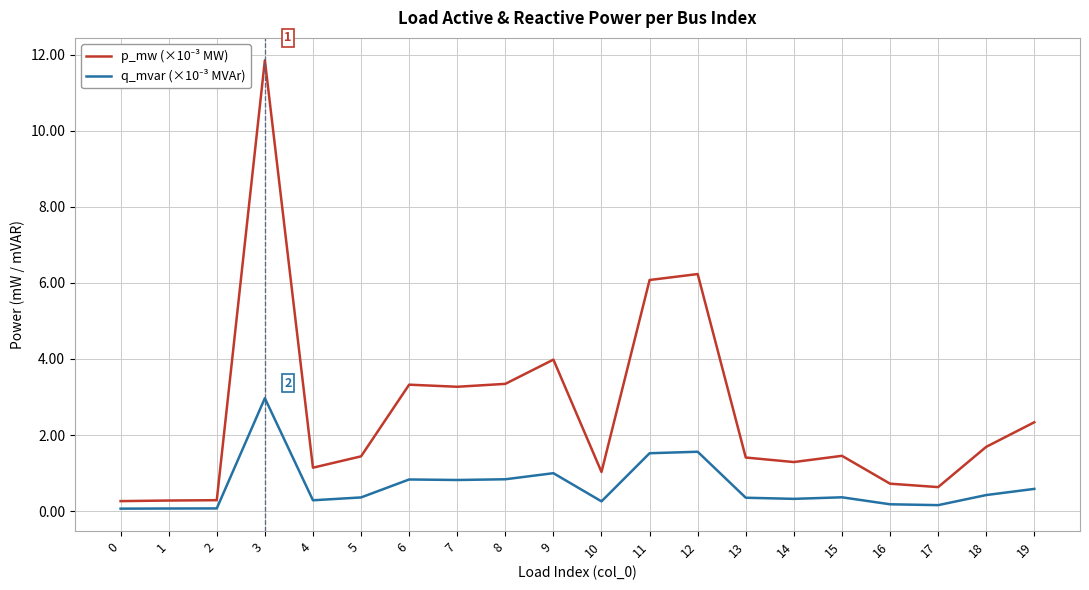

At which category does the chart reach its peak across all series?

3